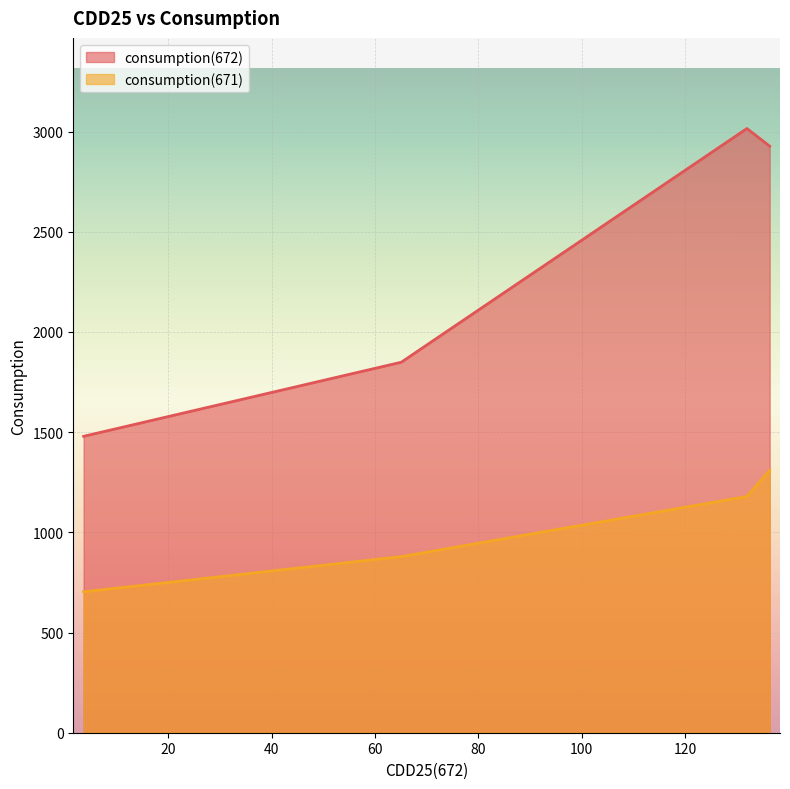

What is the label of the 1st point from the right?

136.4